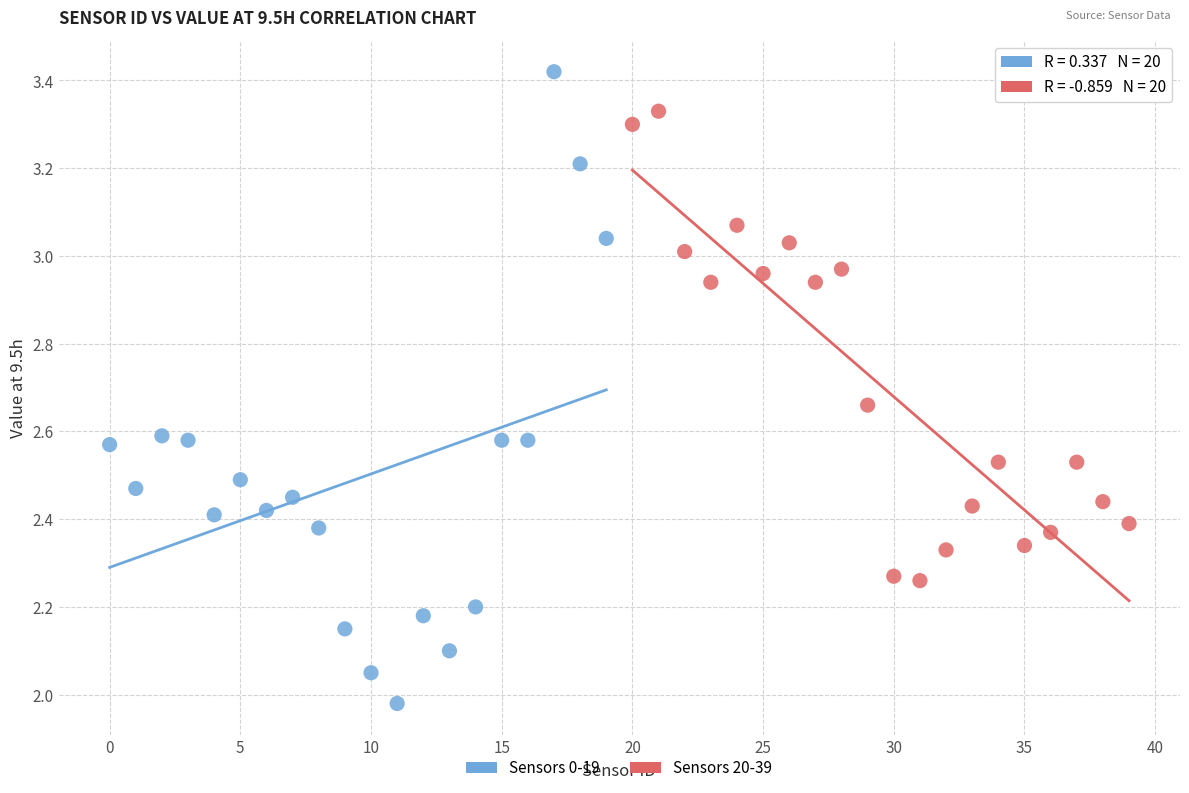

Which series reaches the maximum Y coordinate?

Sensors 0-19